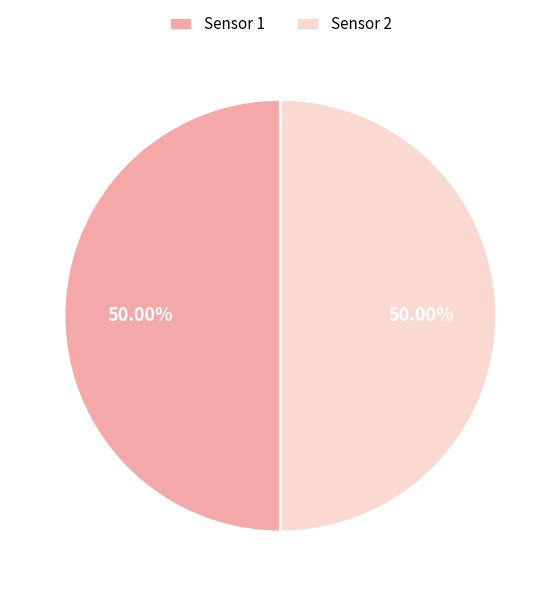

To the nearest percent, what is the combined percentage of Sensor 1 and Sensor 2?

100%